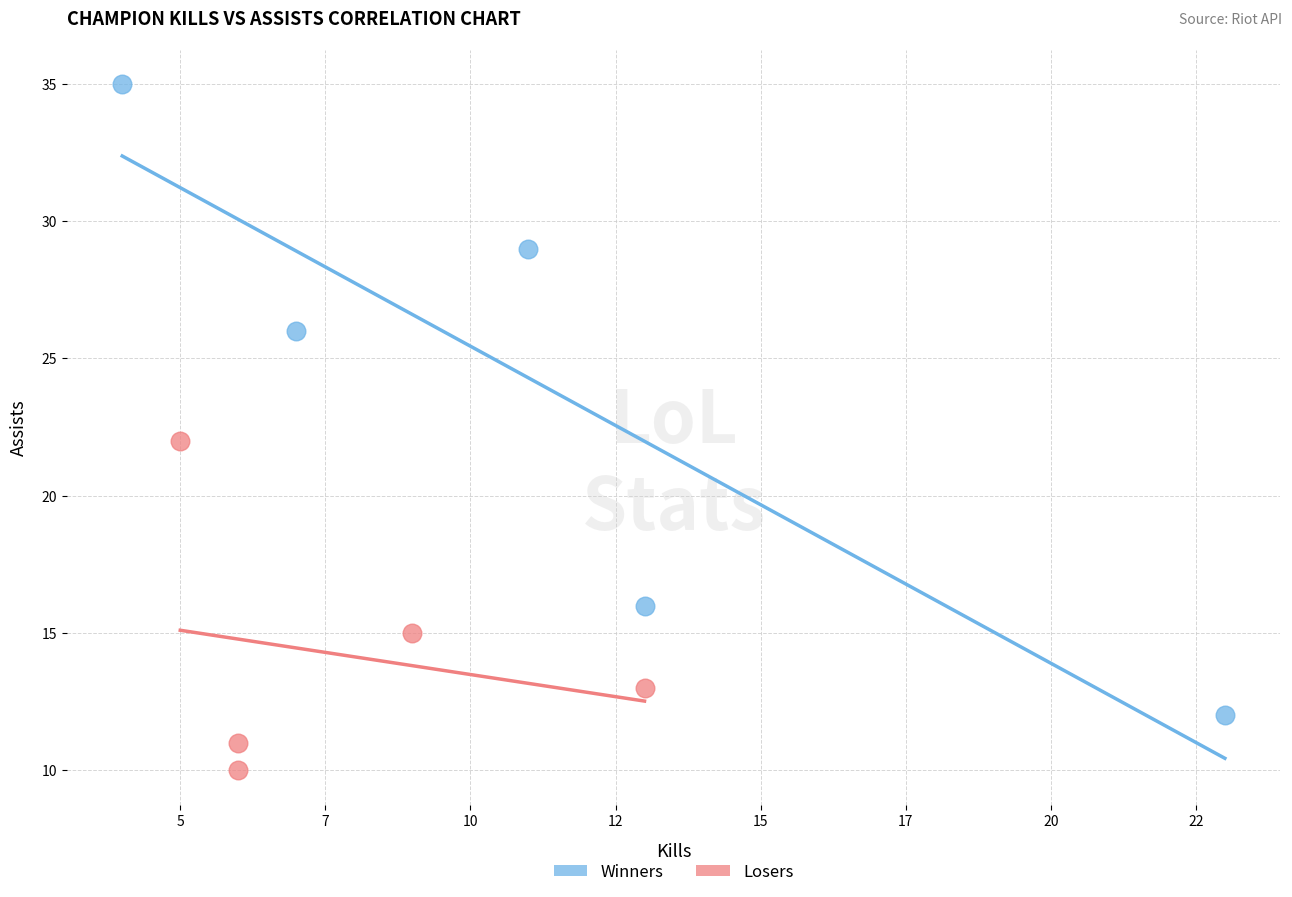

Which series reaches the maximum Y coordinate?

Winners